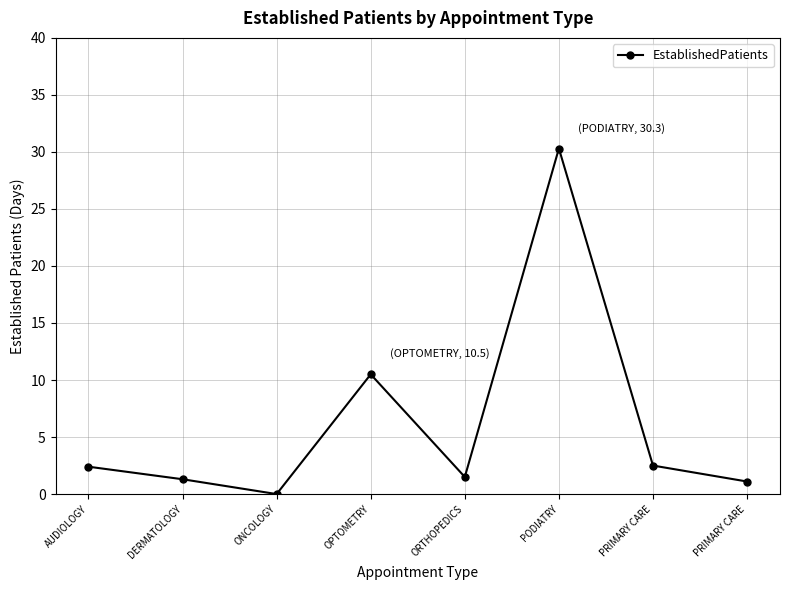

The chart shows a value of 1.5 at ORTHOPEDICS. True or false?

True